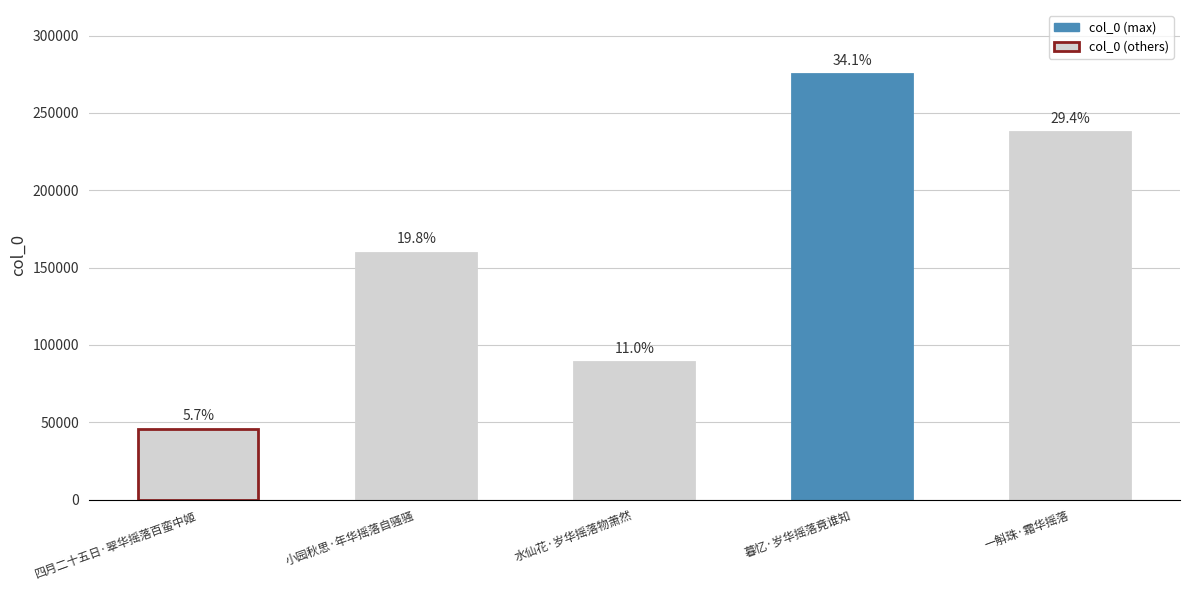

What is the difference between the maximum and minimum values?

229564